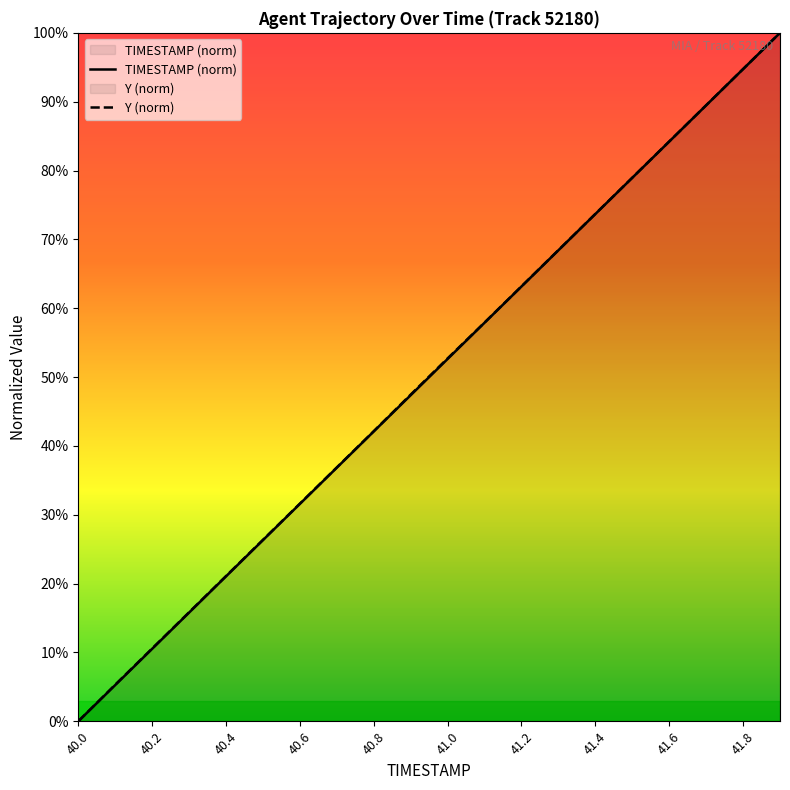

Where is TIMESTAMP nearest to the value 50?

40.9